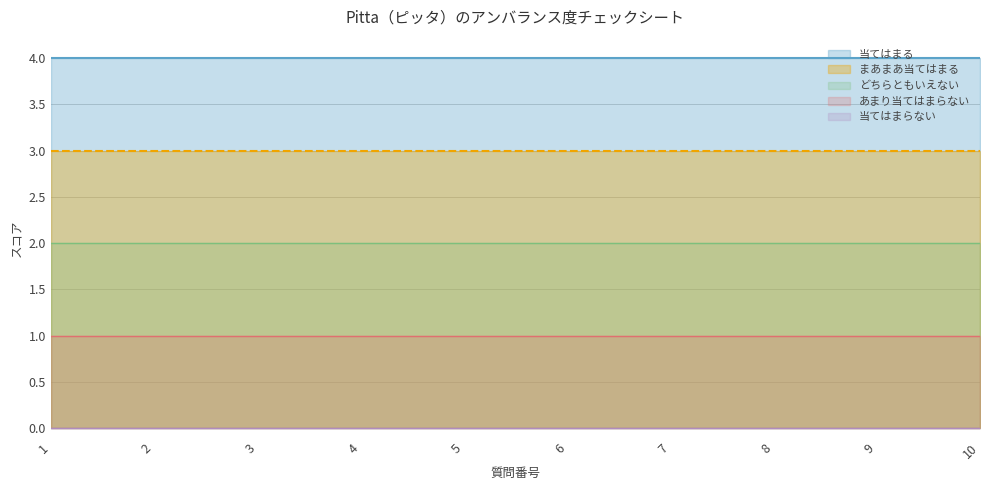

True or false: 当てはまらない and どちらともいえない cross at least once.

False